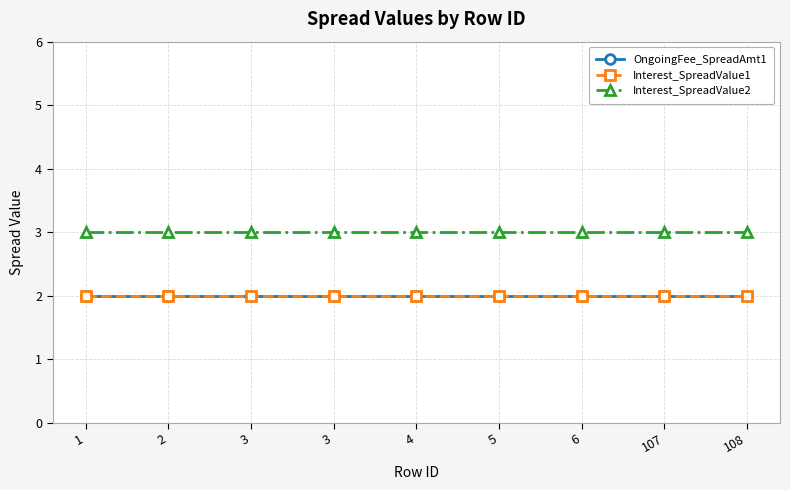

Is this an area chart (filled region under the line)?

No